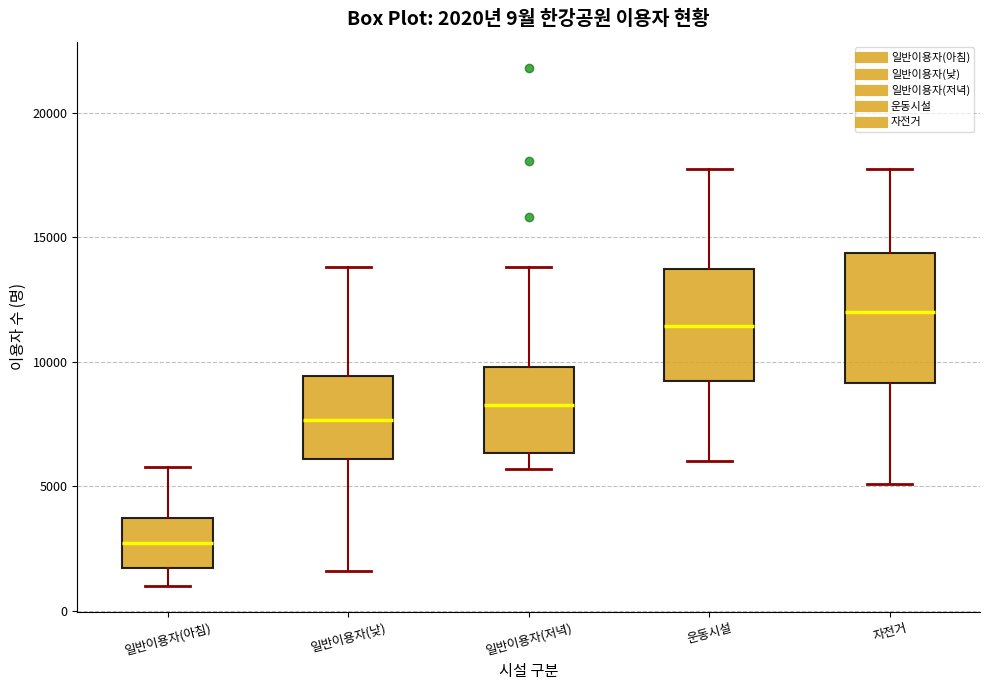

Which box has the highest median line?

자전거